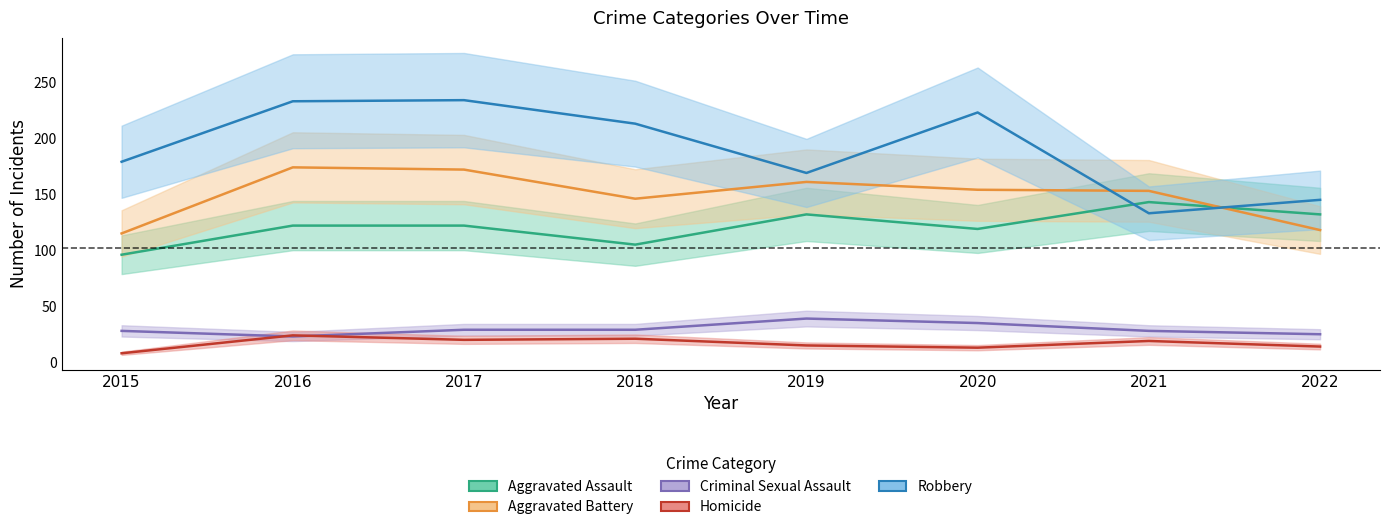

At which category does the chart reach its peak across all series?

2017